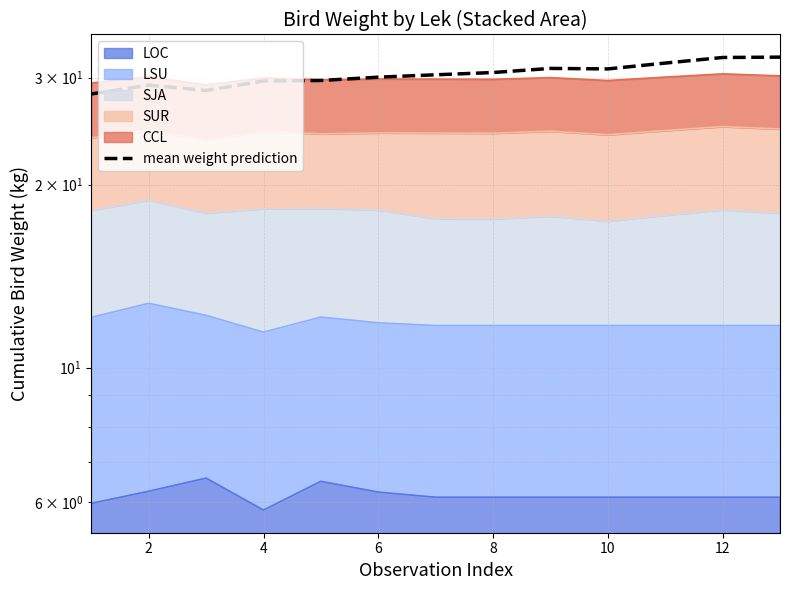

True or false: there are more than 0 points higher than both neighbors.

True